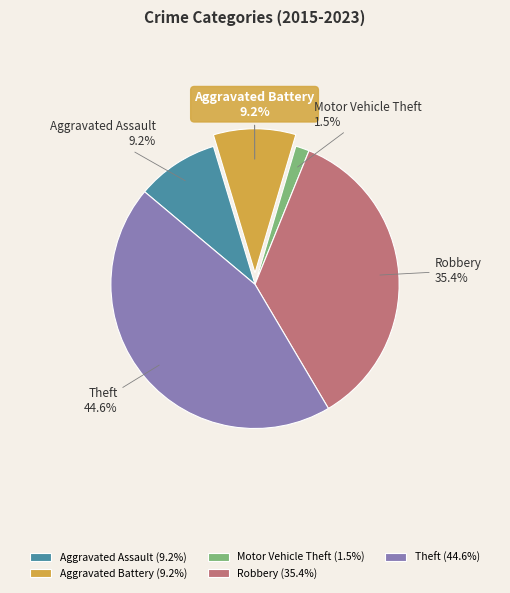

To the nearest percent, what is the combined percentage of Robbery and Aggravated Battery?

45%